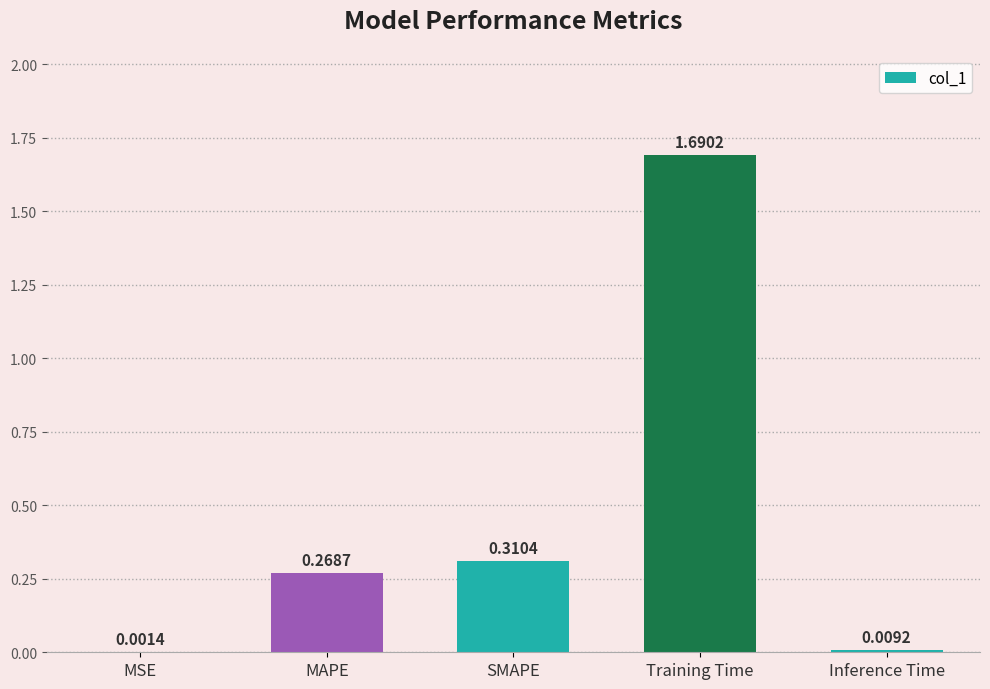

At which label is the value closest to 0?

MSE